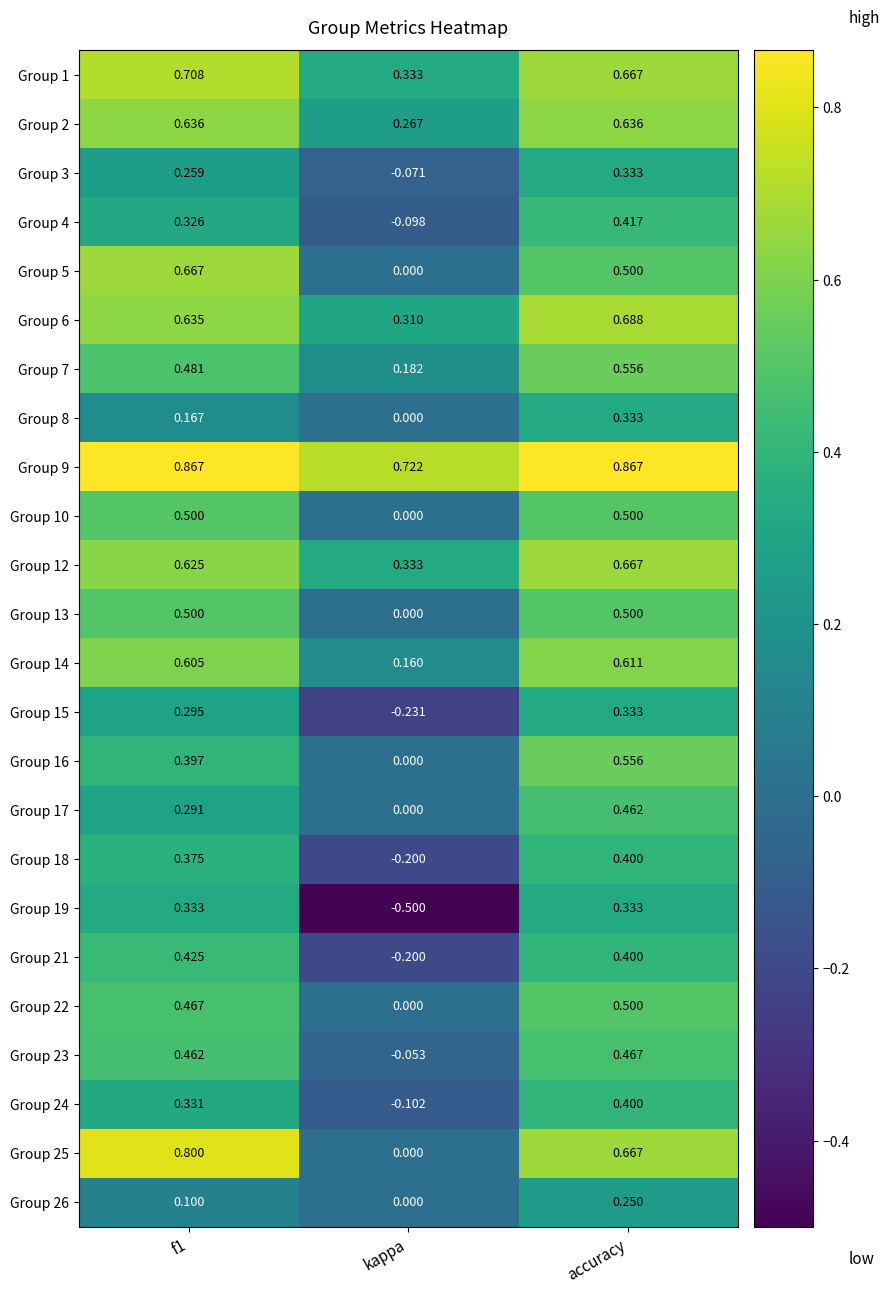

Which category has the highest value in the Group 22 series?

accuracy